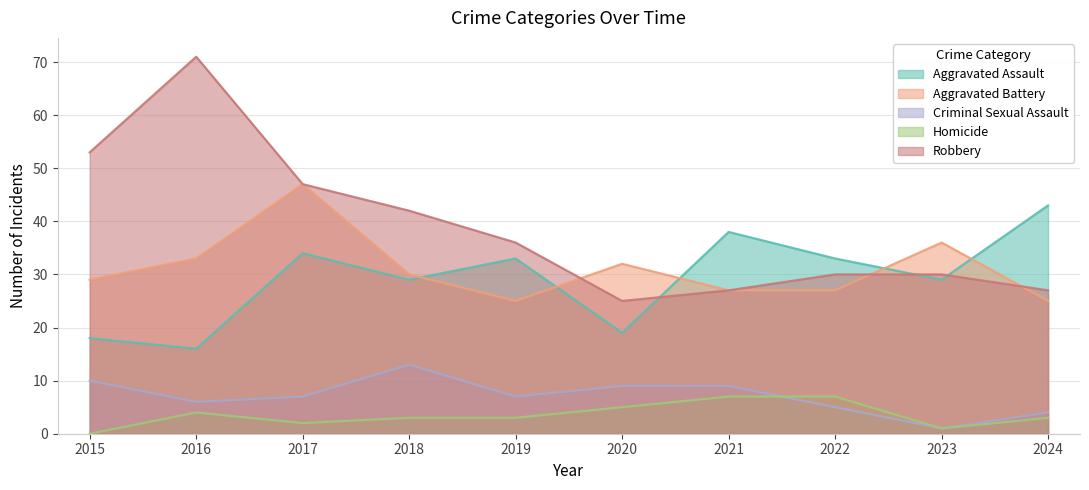

Is it true that Criminal Sexual Assault equals 12 at 2020?

False